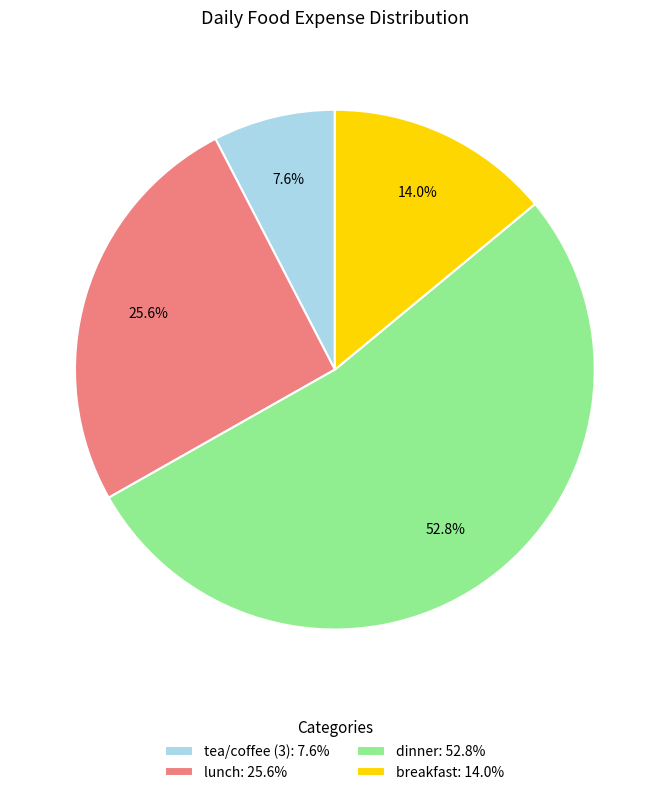

How many slices are in this pie chart?

4